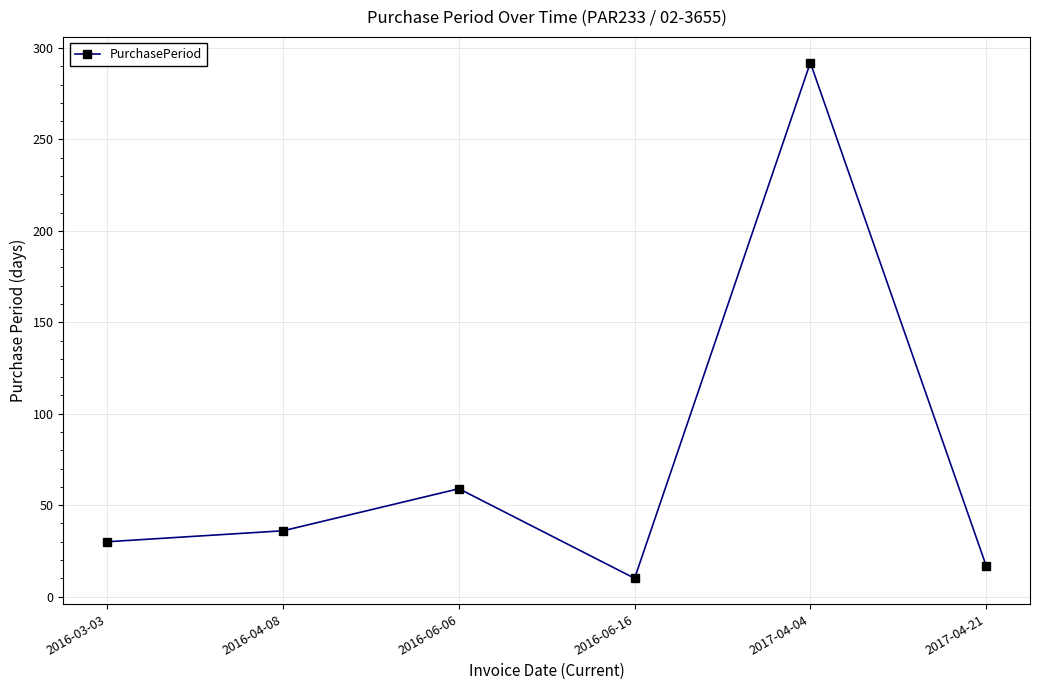

Rank the categories by value from lowest to highest.

2016-06-16, 2017-04-21, 2016-03-03, 2016-04-08, 2016-06-06, 2017-04-04